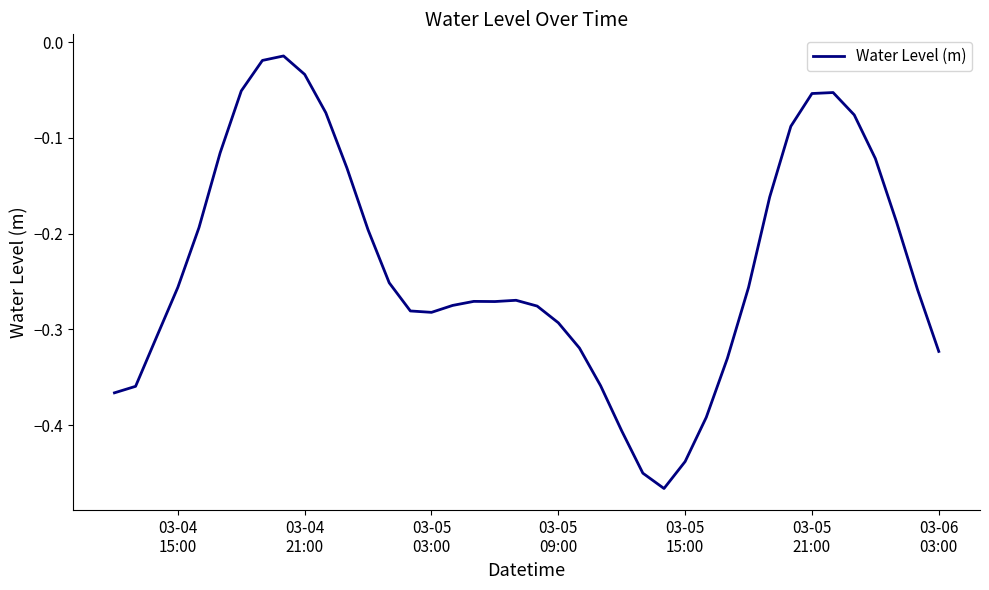

What is the difference between the maximum and minimum values?

0.5